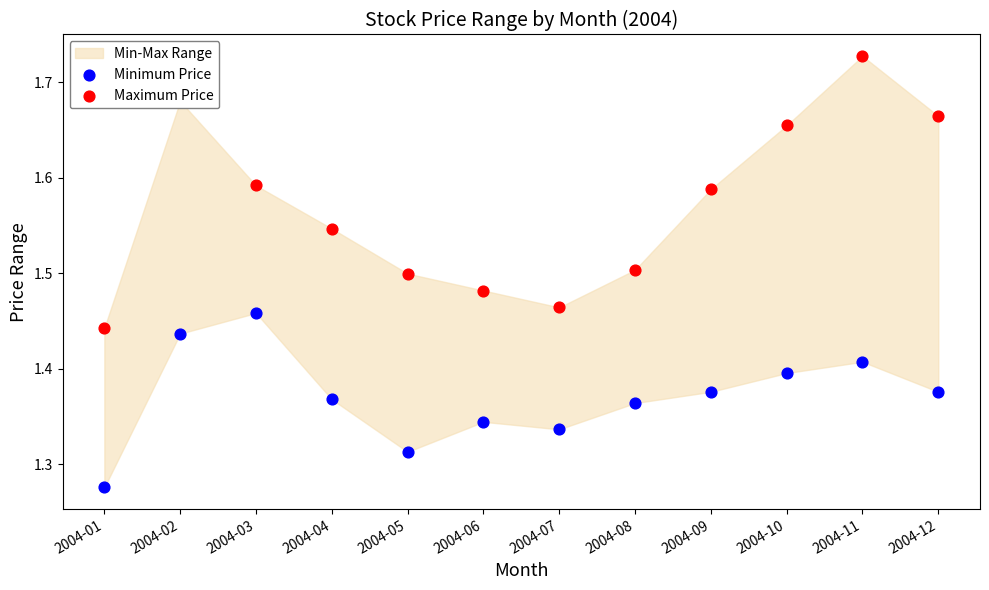

What is the total value across all series at 2004-10?

3.1